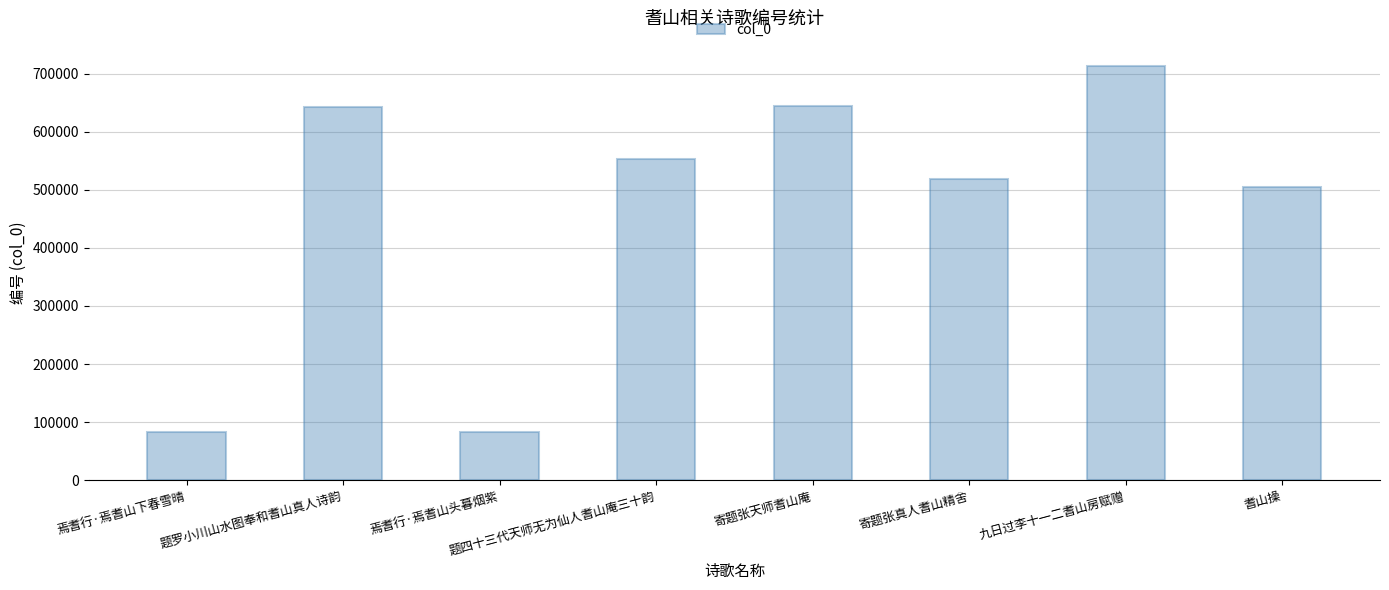

What is the change in value from 焉耆行·焉耆山头暮烟紫 to 题四十三代天师无为仙人耆山庵三十韵?

+469074